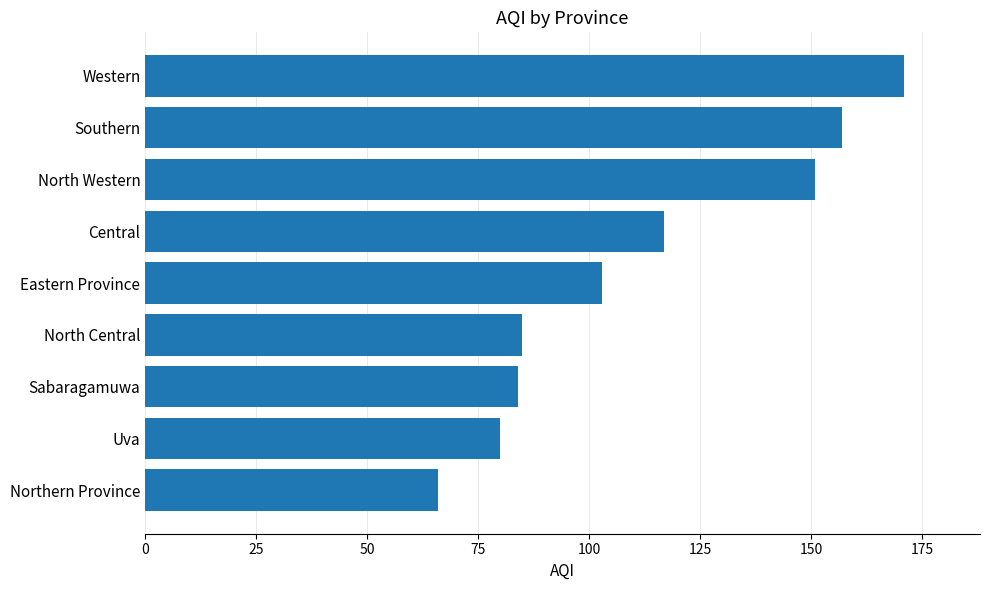

Reading top to bottom, transcribe all the data shown in this chart.

171	157	151	117	103	85	84	80	66